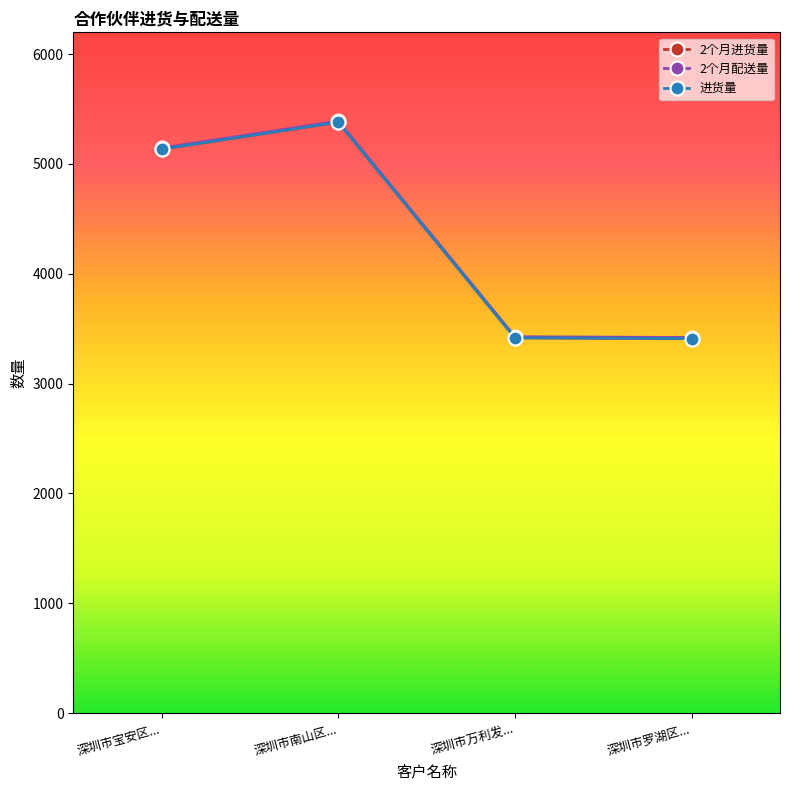

Reading left to right, what are all the values shown in this chart?

2个月进货量: 5135	5380	3417	3410
2个月配送量: 5145	5390	3427	3420
进货量: 5135	5380	3417	3410